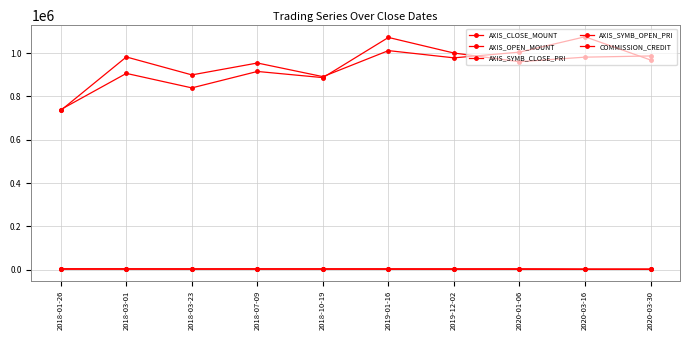

How many data points does each series have?

10